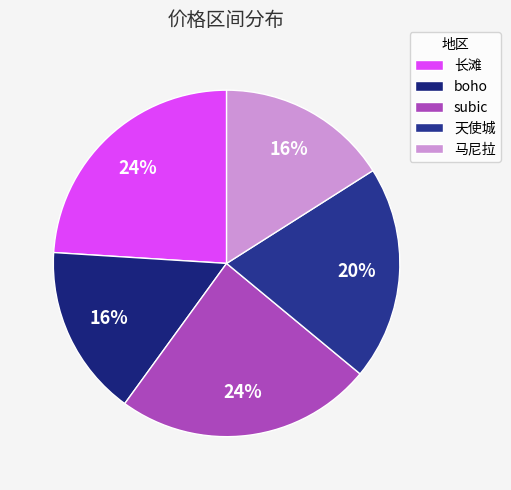

What is the ratio of the value at 天使城 to the value at subic?

0.8